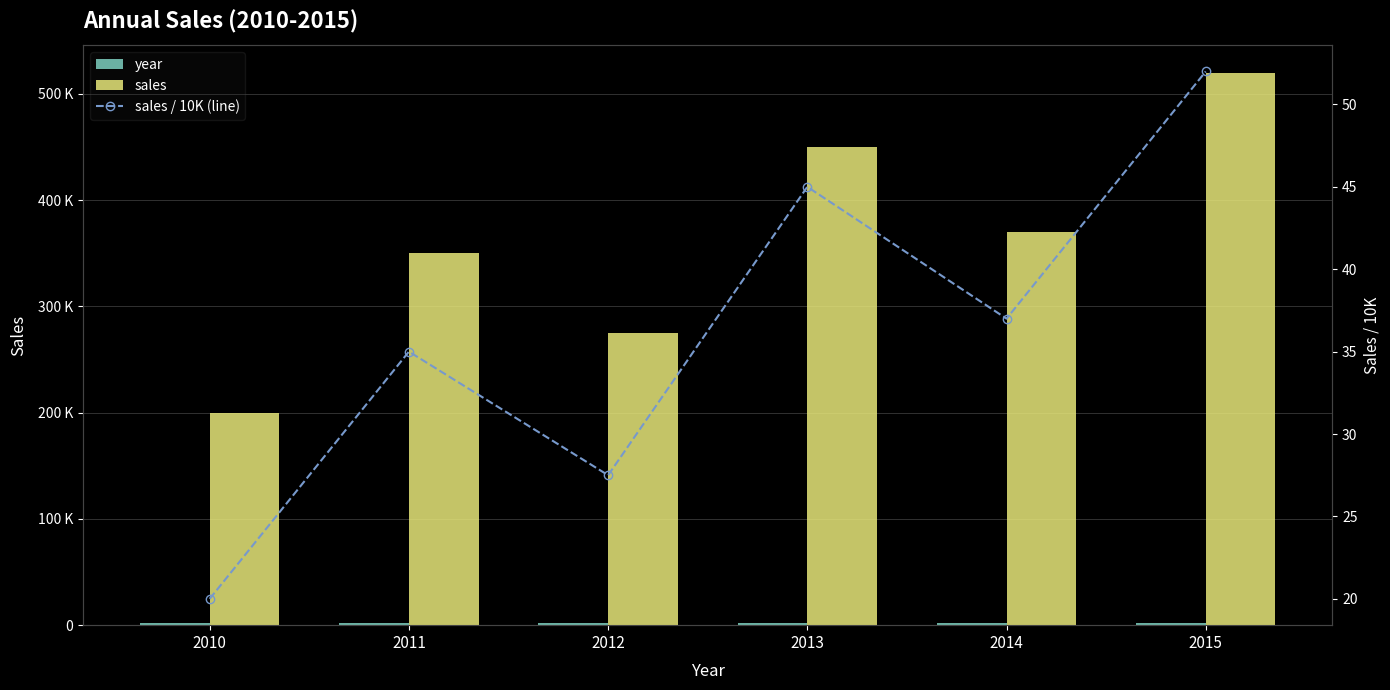

Does the chart contain stacked bars?

No